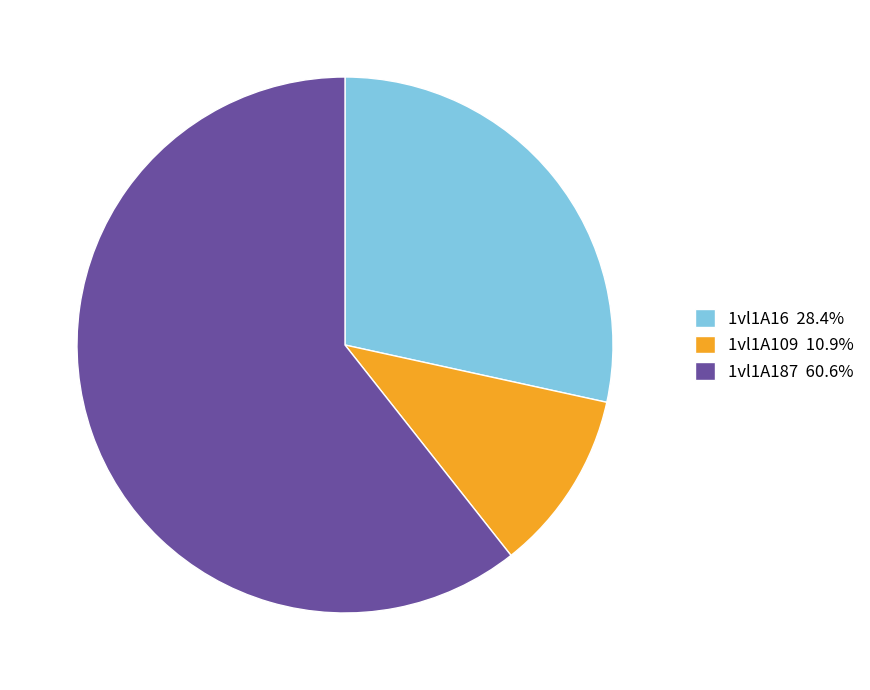

Is there a majority slice in this chart?

Yes